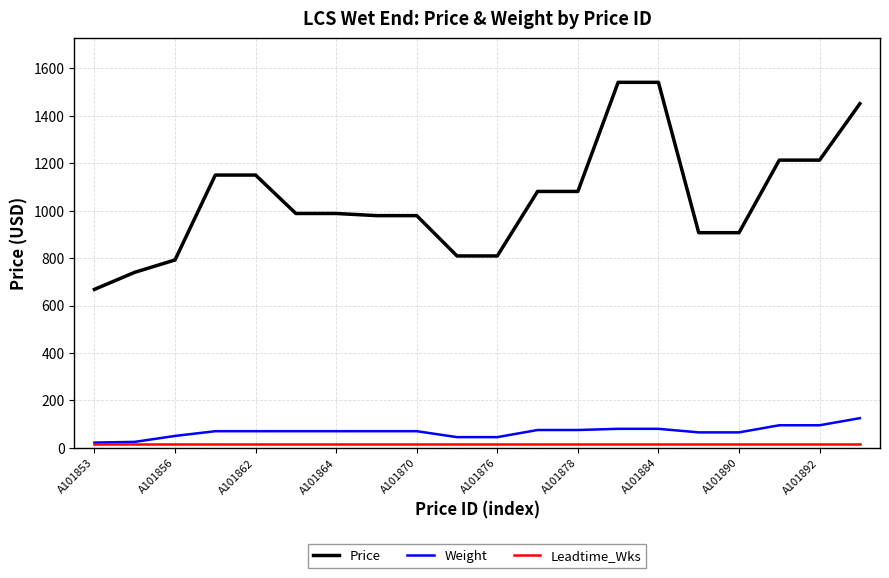

What is the average value of the Price series?

1049